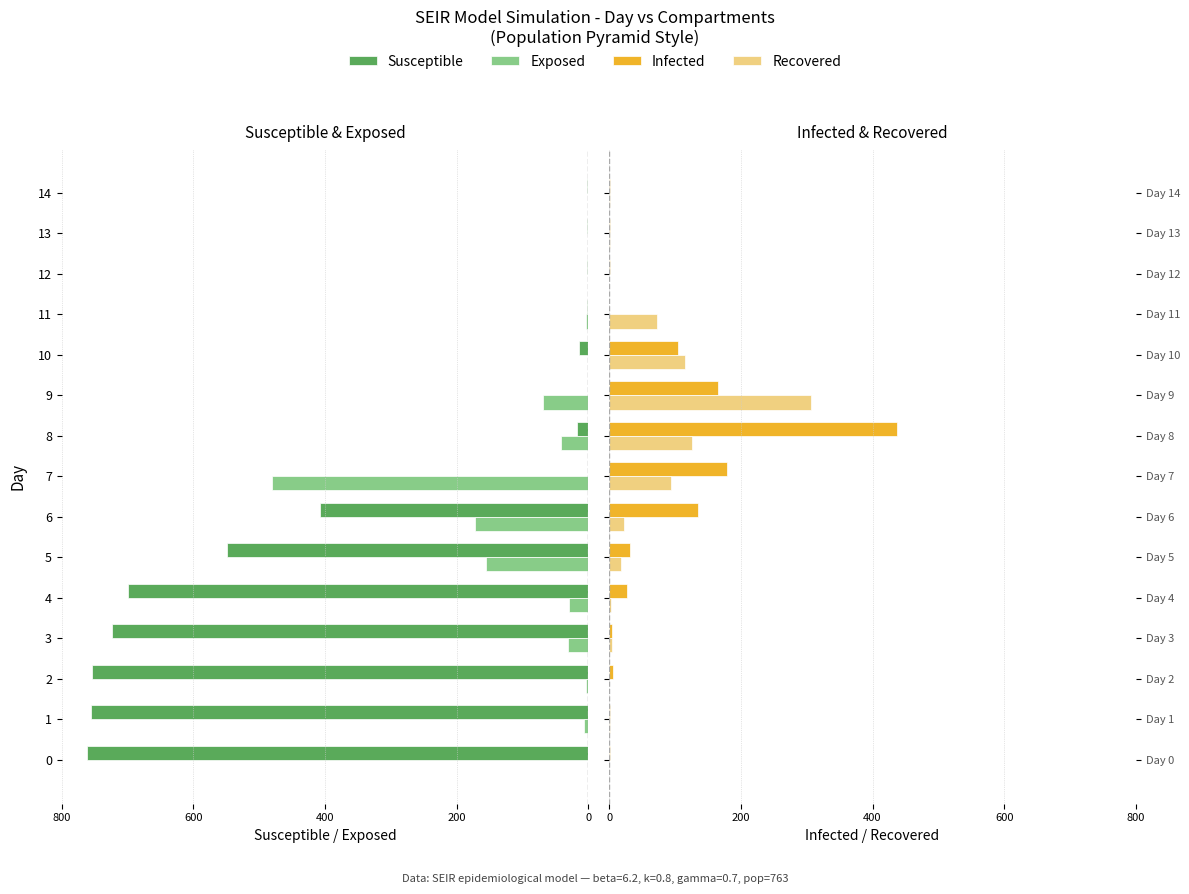

What is the approximate value of Infected at 3?

4.0